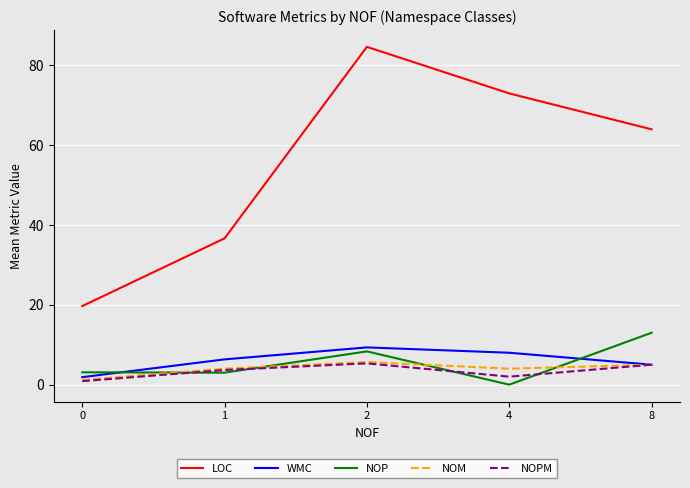

What is the total value across all series at 0?

26.7